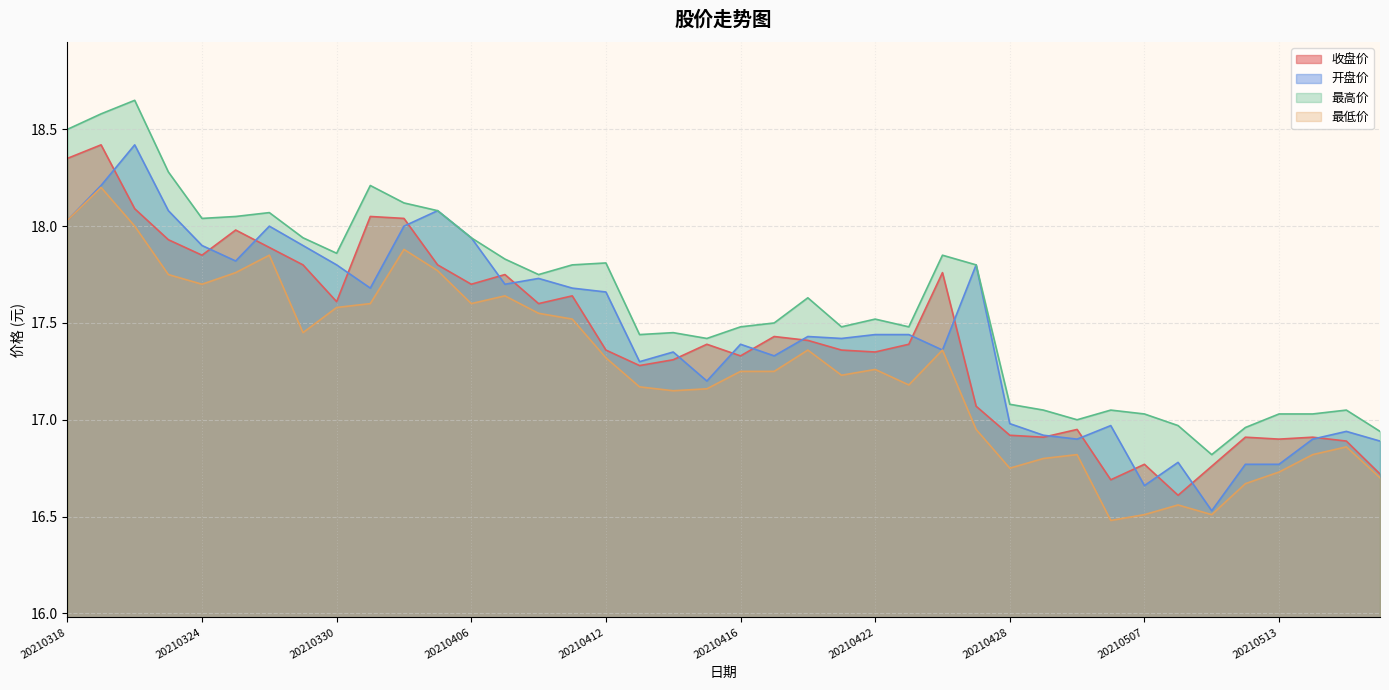

What is the difference between the maximum and minimum values in the 开盘价 series?

1.9